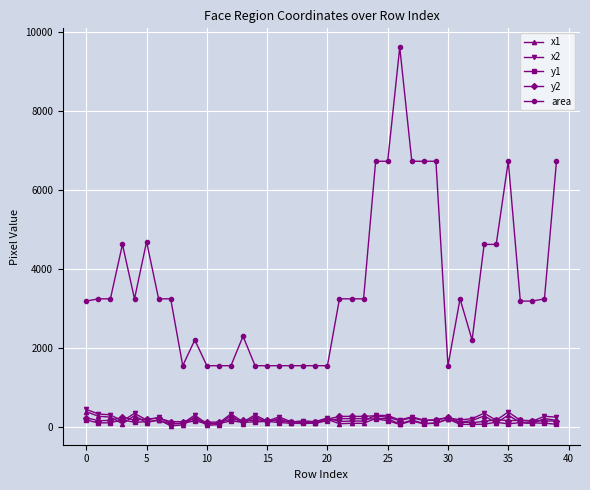

True or false: y2 has more than 1 points higher than both neighbors.

True